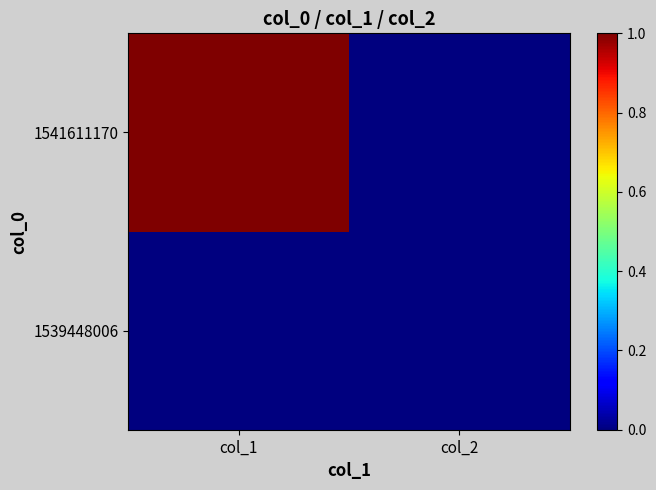

How many distinct data groups are displayed?

2